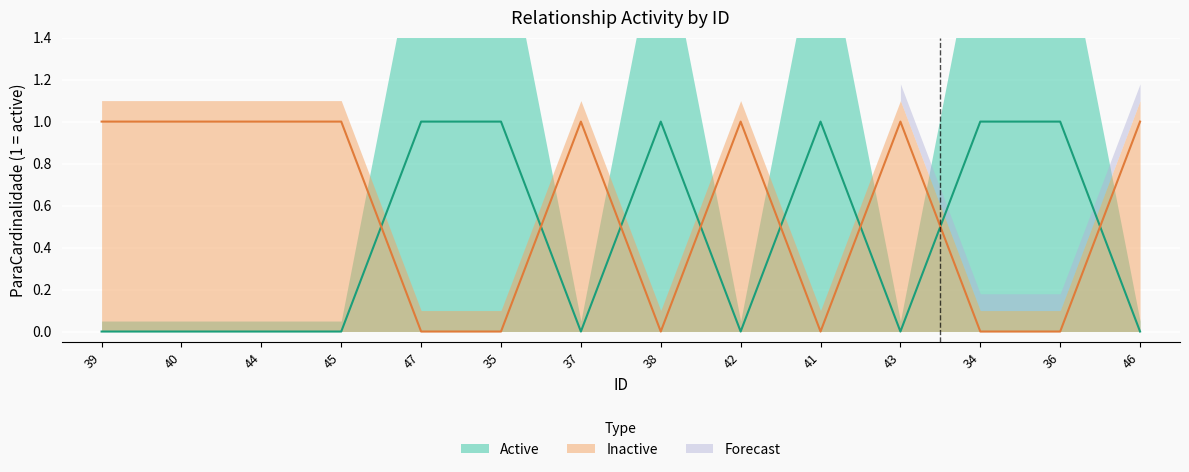

How many positive values does the Inactive series have?

8